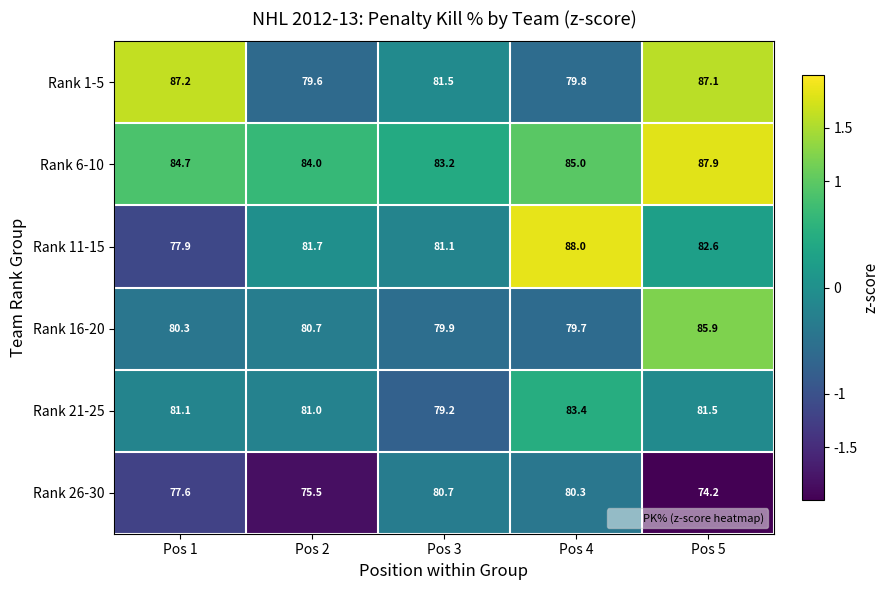

Which series has the largest range (max minus min)?

Rank 11-15